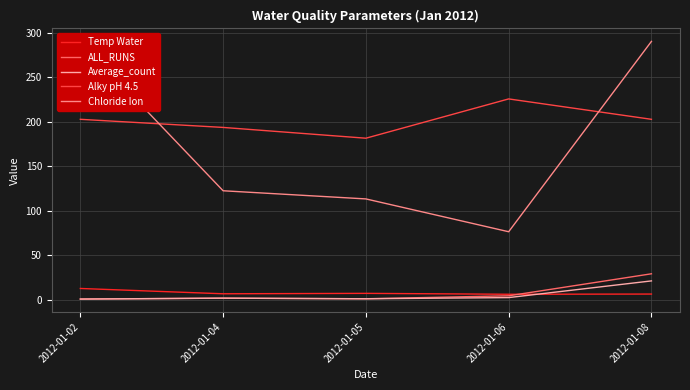

Where does the ALL_RUNS series first go above 2?

2012-01-06